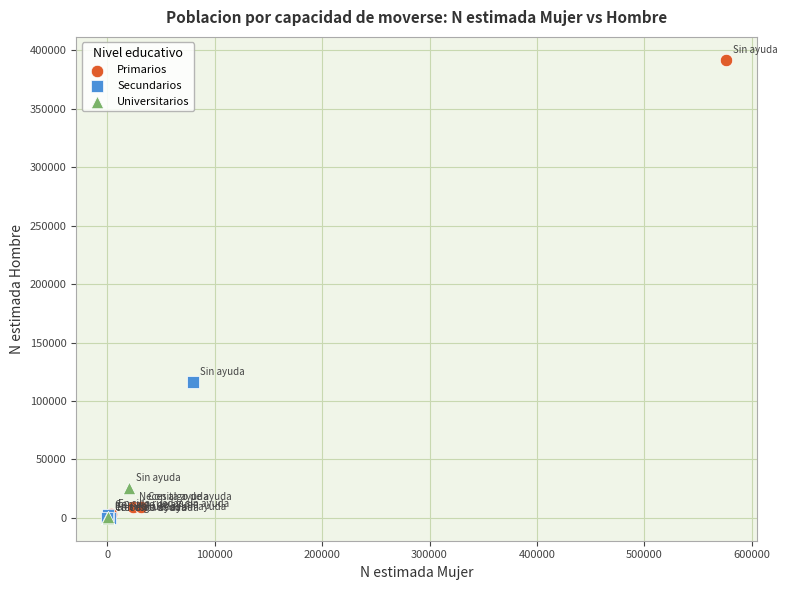

What are all the series names shown in the legend?

Primarios, Secundarios, Universitarios